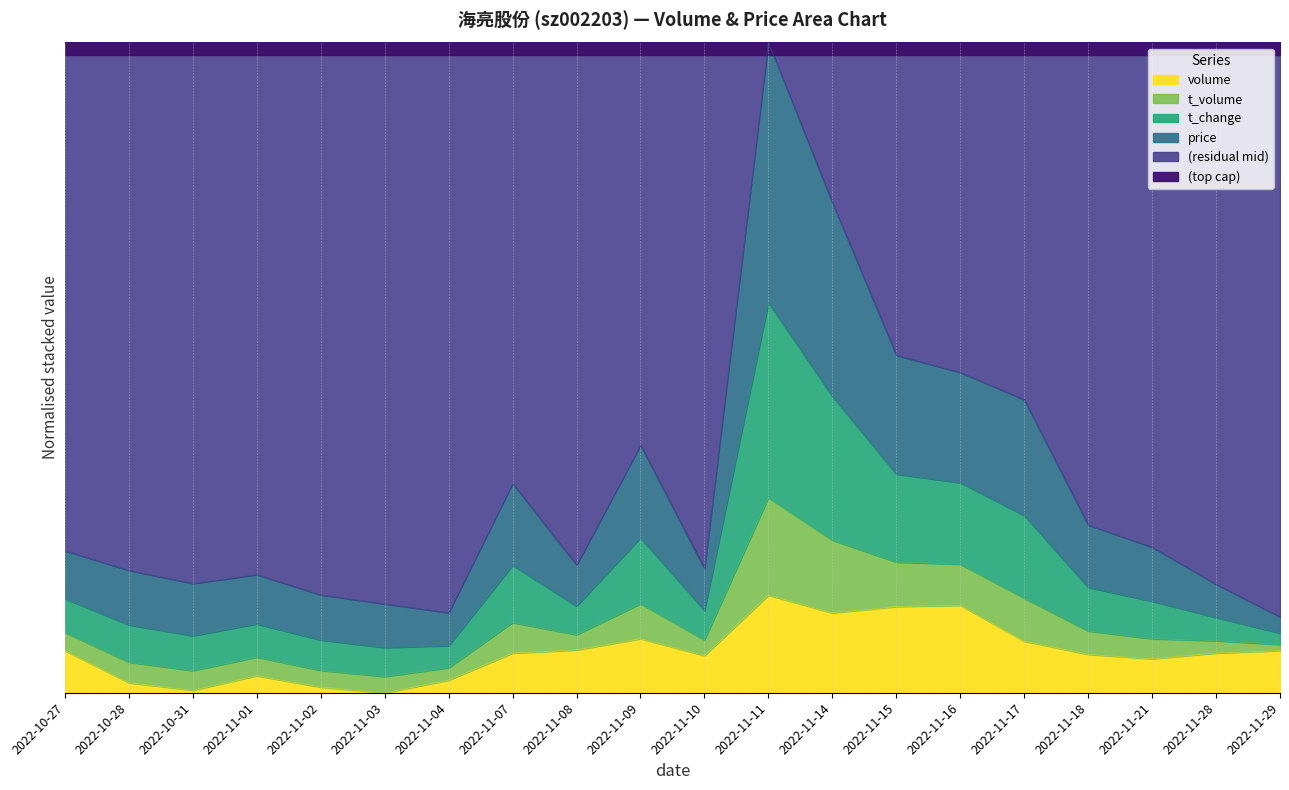

How many data points in price are above 0?

19